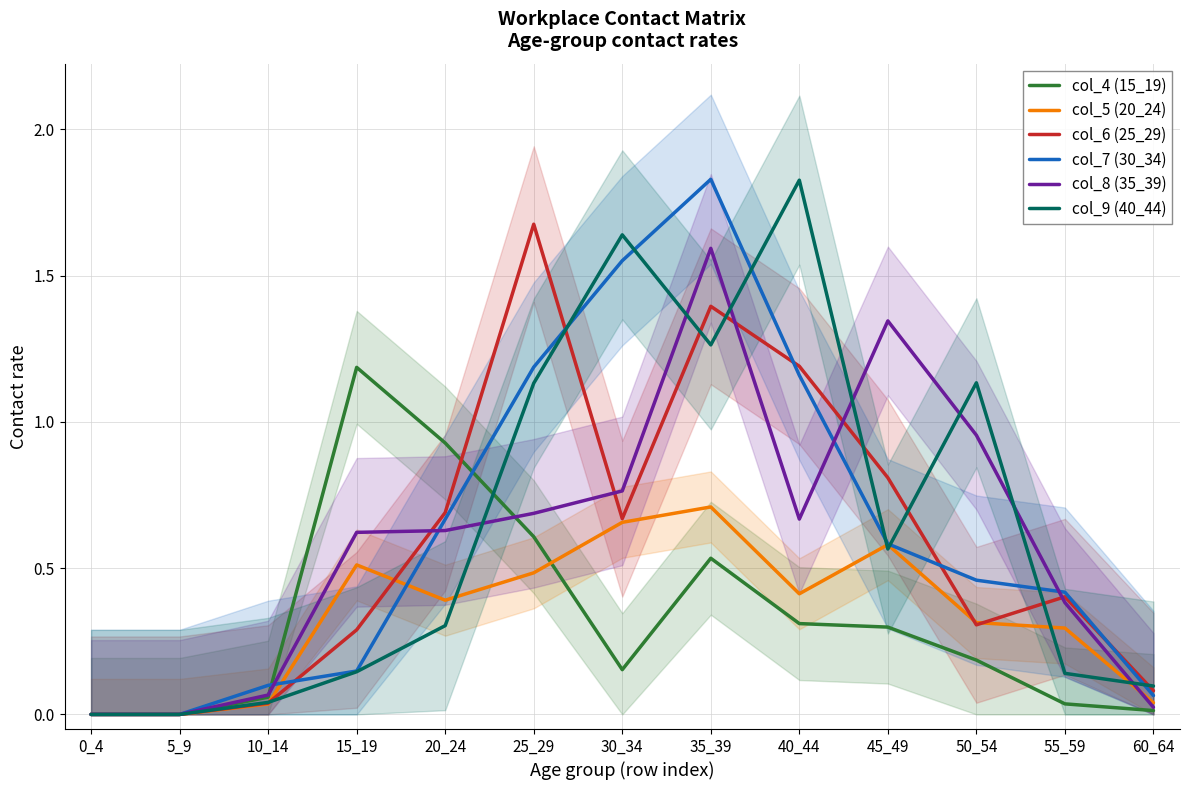

Reading left to right, extract all data points from this chart.

col_4 (15_19): 0_4=0.0	5_9=0.0	10_14=0.1	15_19=1.2	20_24=0.9	25_29=0.6	30_34=0.2	35_39=0.5	40_44=0.3	45_49=0.3	50_54=0.2	55_59=0.0	60_64=0.0
col_5 (20_24): 0_4=0.0	5_9=0.0	10_14=0.0	15_19=0.5	20_24=0.4	25_29=0.5	30_34=0.7	35_39=0.7	40_44=0.4	45_49=0.6	50_54=0.3	55_59=0.3	60_64=0.0
col_6 (25_29): 0_4=0.0	5_9=0.0	10_14=0.0	15_19=0.3	20_24=0.7	25_29=1.7	30_34=0.7	35_39=1.4	40_44=1.2	45_49=0.8	50_54=0.3	55_59=0.4	60_64=0.1
col_7 (30_34): 0_4=0.0	5_9=0.0	10_14=0.1	15_19=0.1	20_24=0.7	25_29=1.2	30_34=1.6	35_39=1.8	40_44=1.2	45_49=0.6	50_54=0.5	55_59=0.4	60_64=0.1
col_8 (35_39): 0_4=0.0	5_9=0.0	10_14=0.1	15_19=0.6	20_24=0.6	25_29=0.7	30_34=0.8	35_39=1.6	40_44=0.7	45_49=1.3	50_54=1.0	55_59=0.4	60_64=0.0
col_9 (40_44): 0_4=0.0	5_9=0.0	10_14=0.0	15_19=0.1	20_24=0.3	25_29=1.1	30_34=1.6	35_39=1.3	40_44=1.8	45_49=0.6	50_54=1.1	55_59=0.1	60_64=0.1